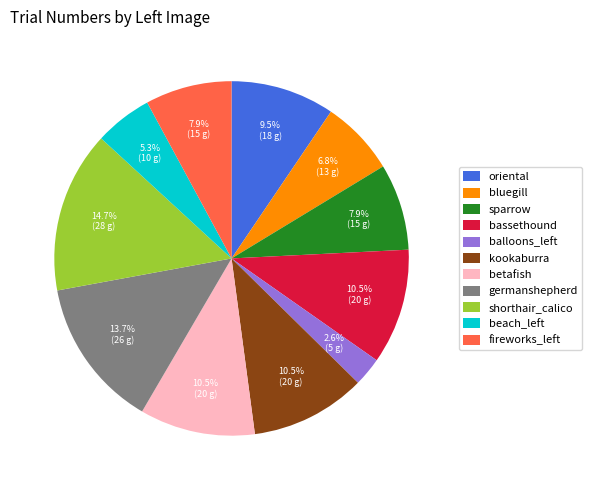

Does germanshepherd represent more than half of the total?

No